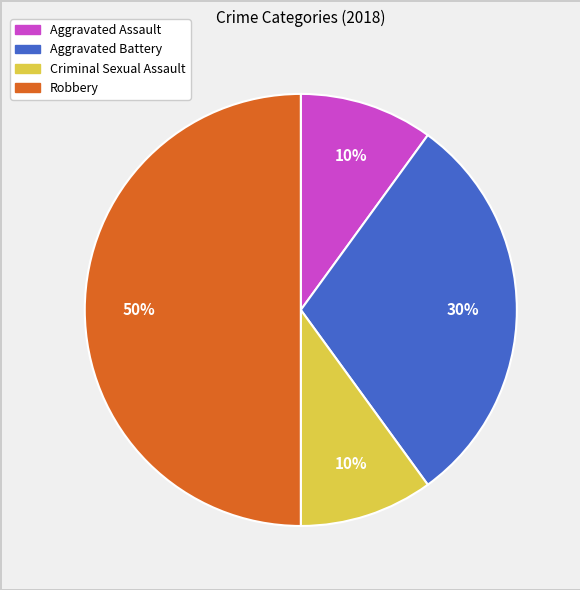

To the nearest percent, what is the combined percentage of Aggravated Battery and Aggravated Assault?

40%